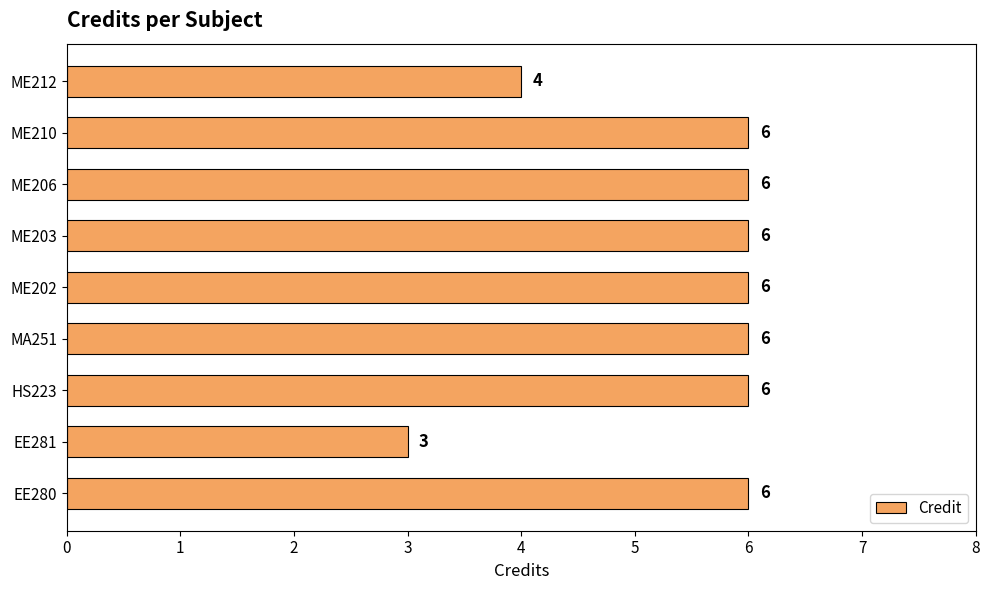

The value at ME203 is 6. True or false?

True